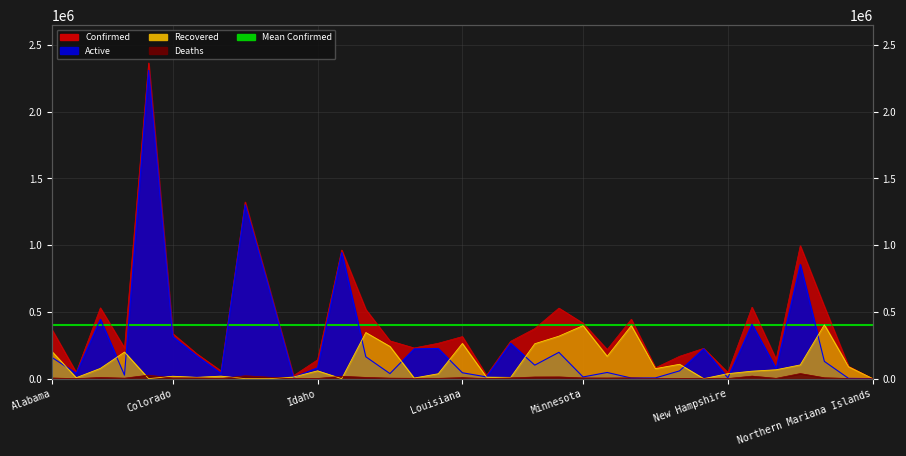

Rank the series by their average value, from lowest to highest.

Deaths, Recovered, Active, Confirmed